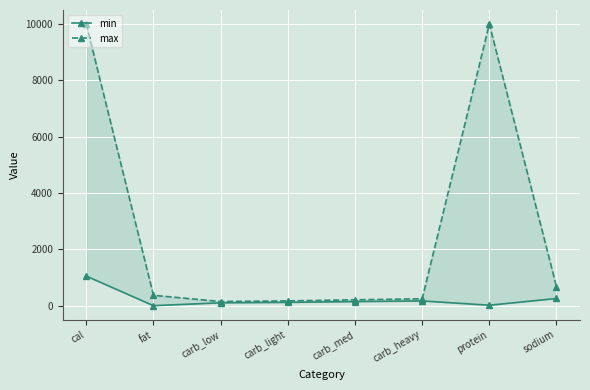

Reading right to left, transcribe all the data shown in this chart.

min: sodium=255.0	protein=16.0	carb_heavy=169.0	carb_med=144.0	carb_light=118.0	carb_low=102.0	fat=0.0	cal=1050.0
max: sodium=675.0	protein=9999.0	carb_heavy=244.0	carb_med=208.0	carb_light=170.0	carb_low=147.0	fat=367.5	cal=9999.0